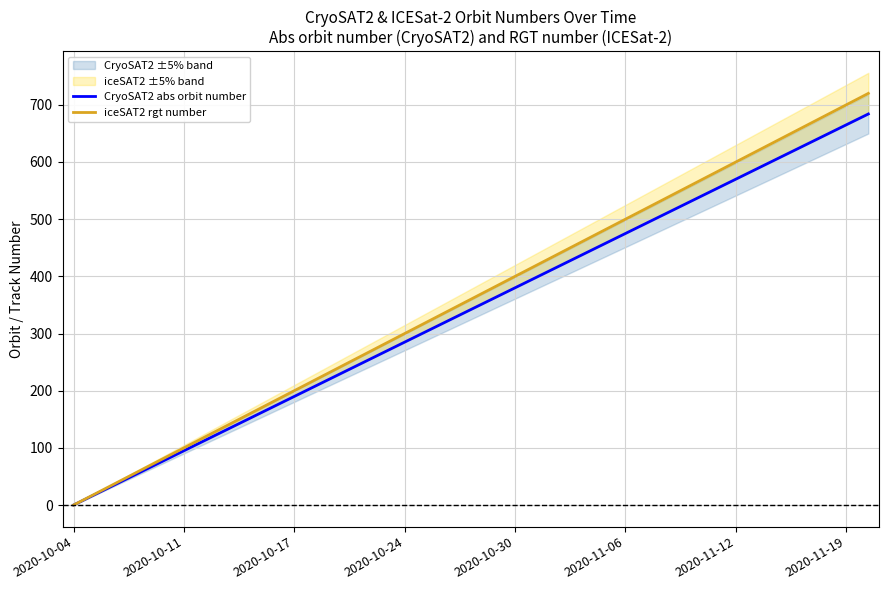

Which series has the largest total across all categories?

iceSAT2 rgt number